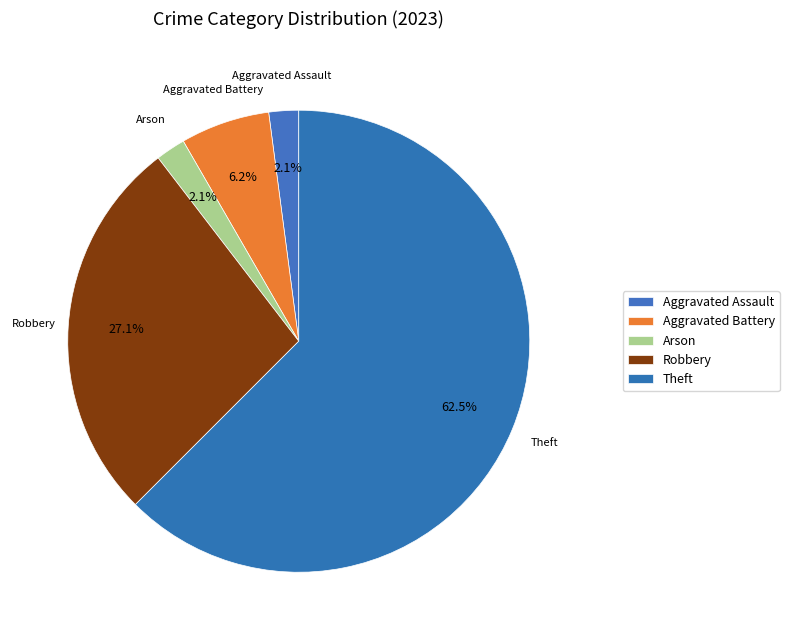

How many slices are in this pie chart?

5